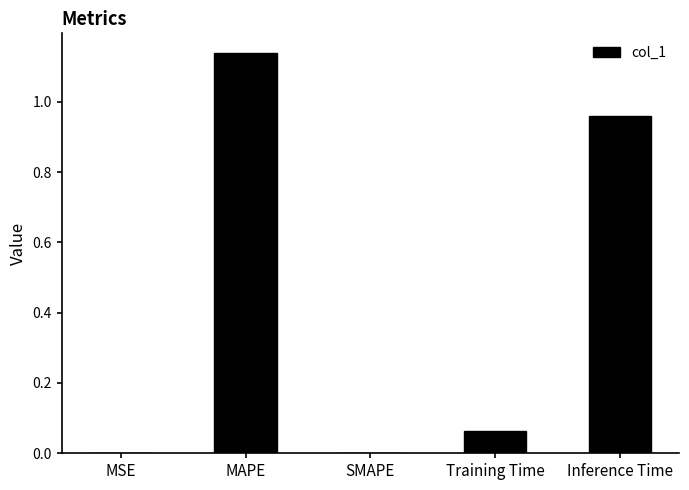

The chart shows a value of 1.5 at Inference Time. True or false?

False